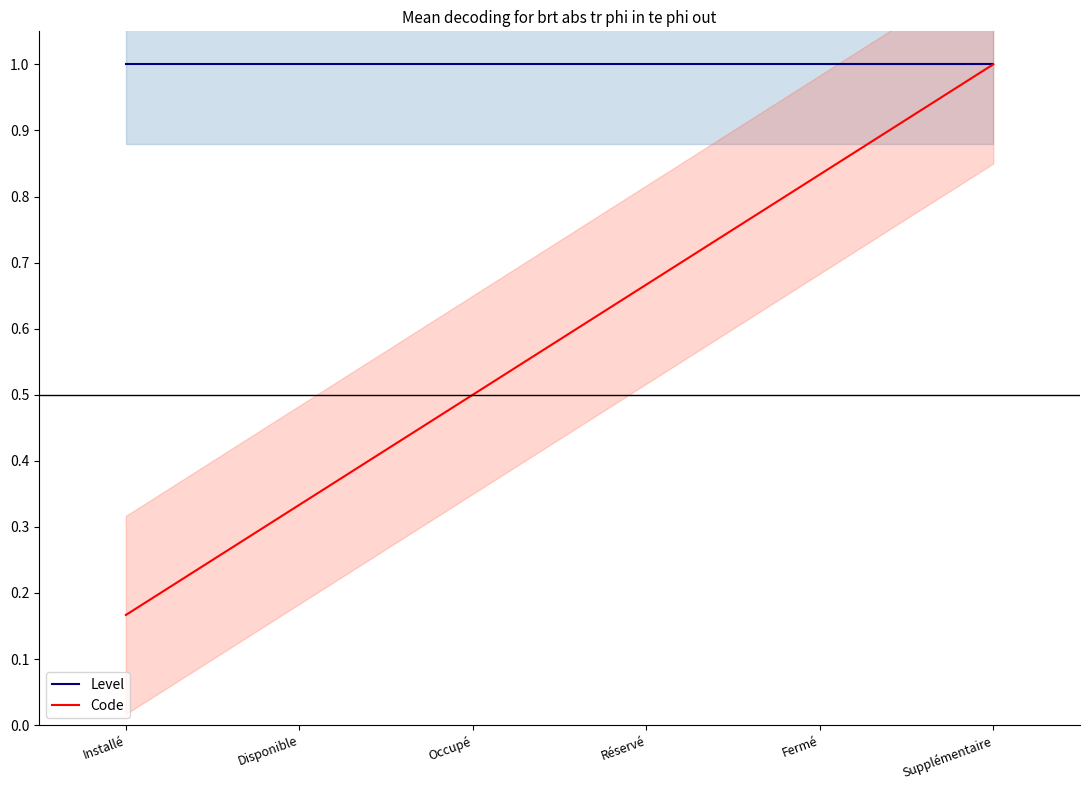

Which series has the largest range (max minus min)?

Code